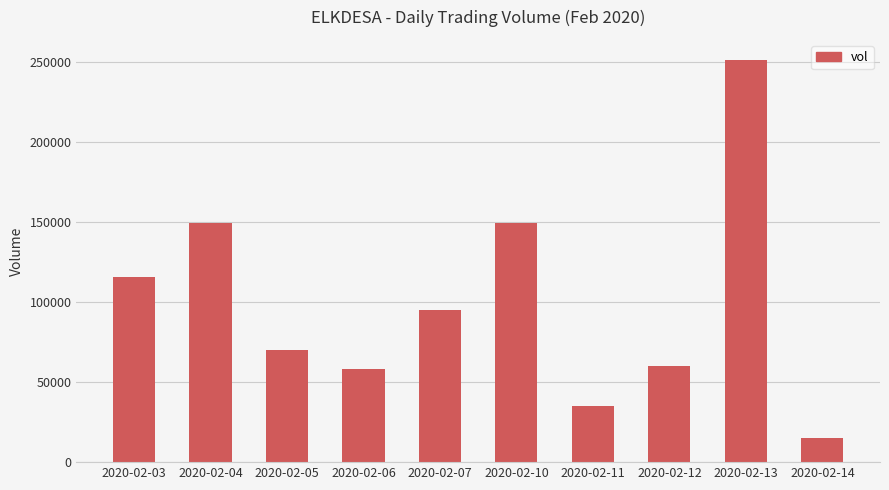

What is the maximum value shown in the chart?

251300